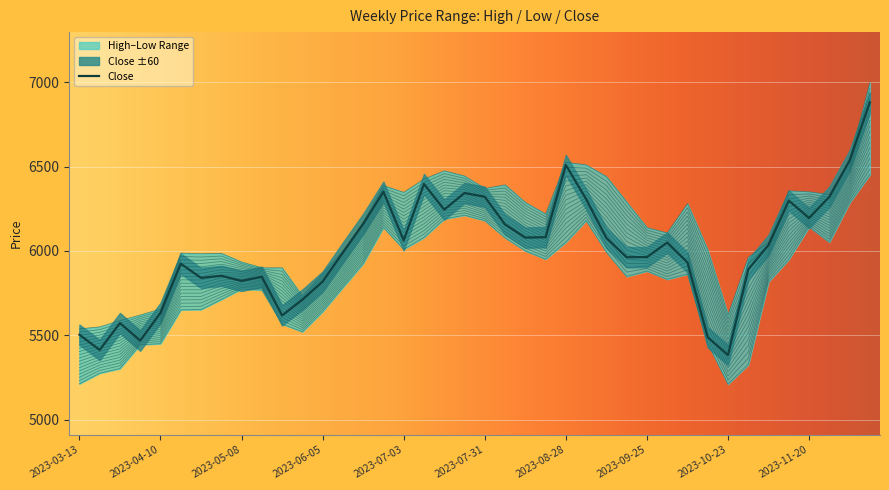

How many data points in Low are less than 5863?

20